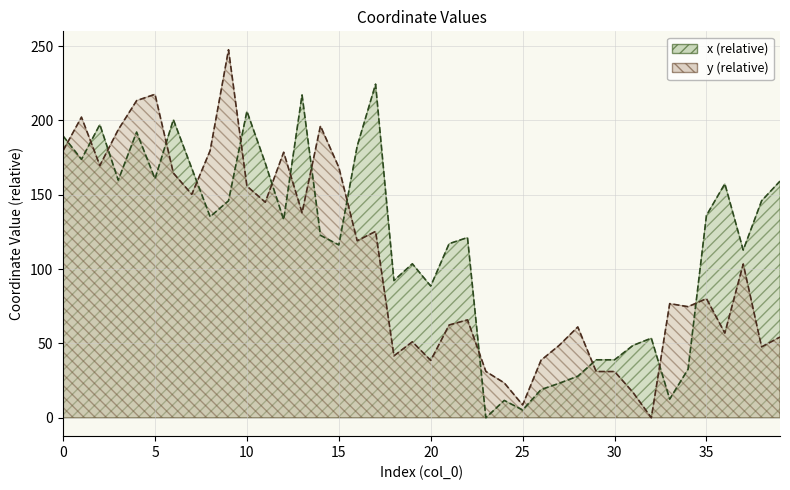

At which label does x reach its minimum?

23